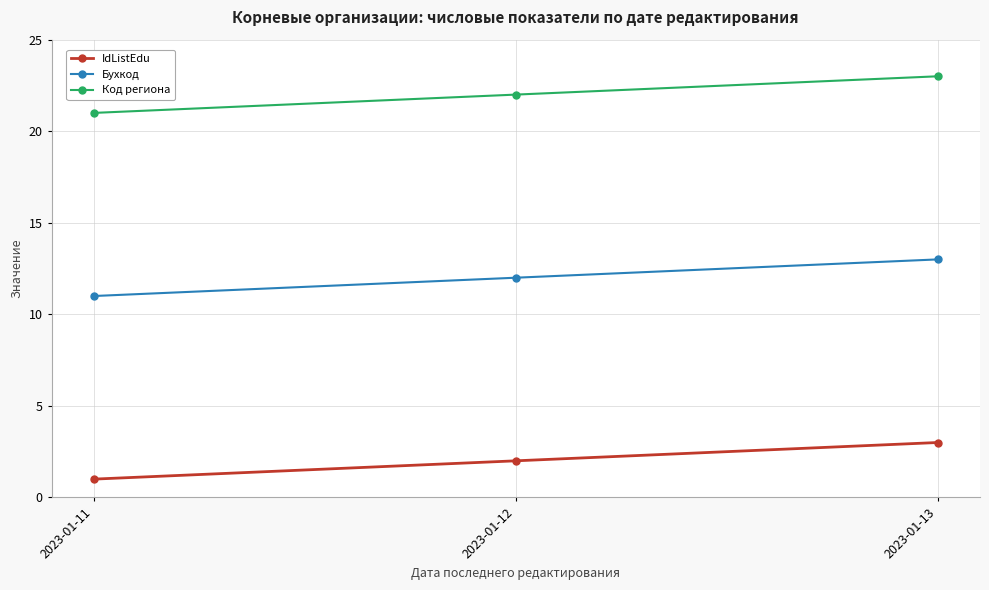

What is the difference between the highest and lowest values at 2023-01-11?

20